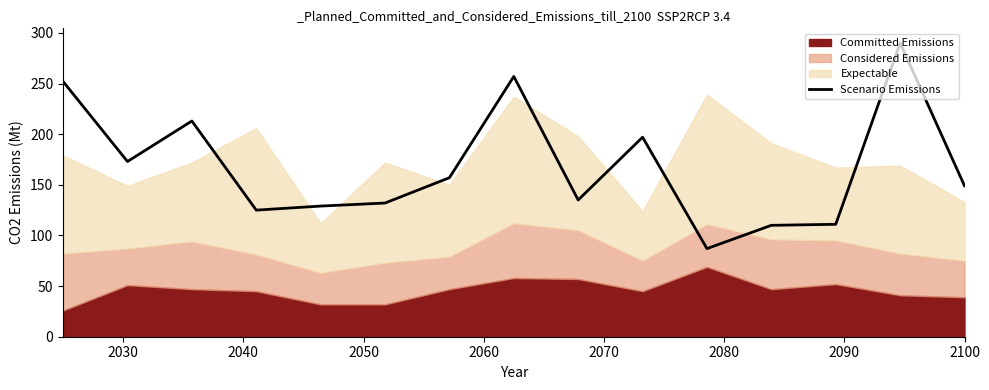

Reading left to right, extract all data points from this chart.

252	173	213	125	129	132	157	257	135	197	87	110	111	290	149